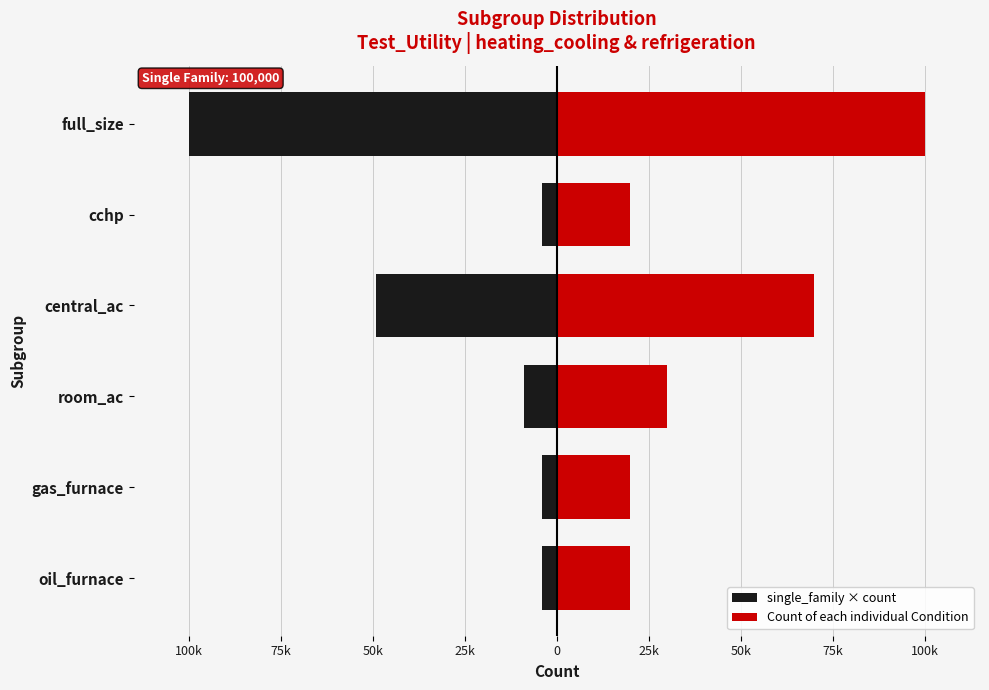

What is the maximum value shown in the chart?

100000